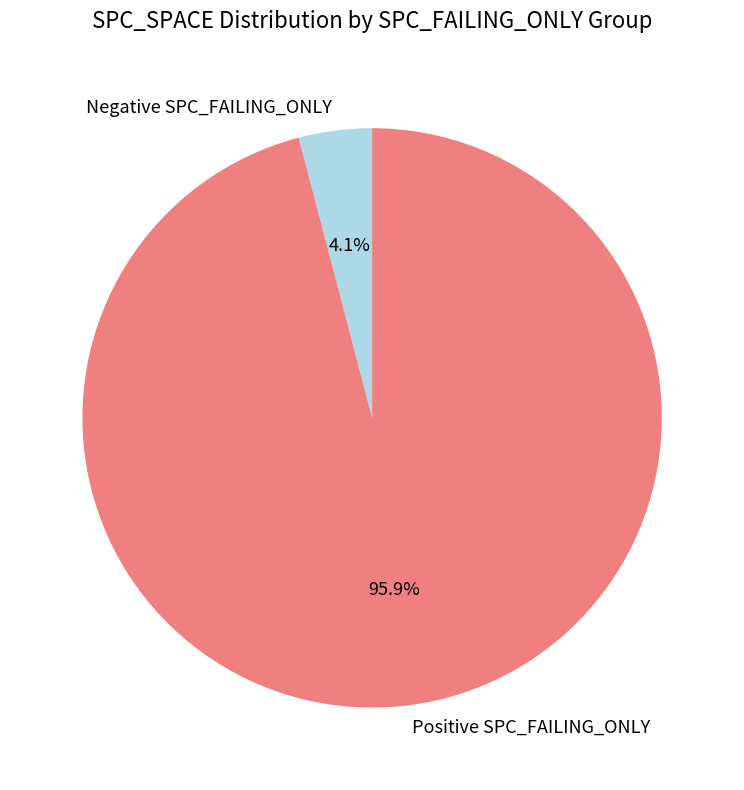

What is the largest slice in the pie chart?

Positive SPC_FAILING_ONLY